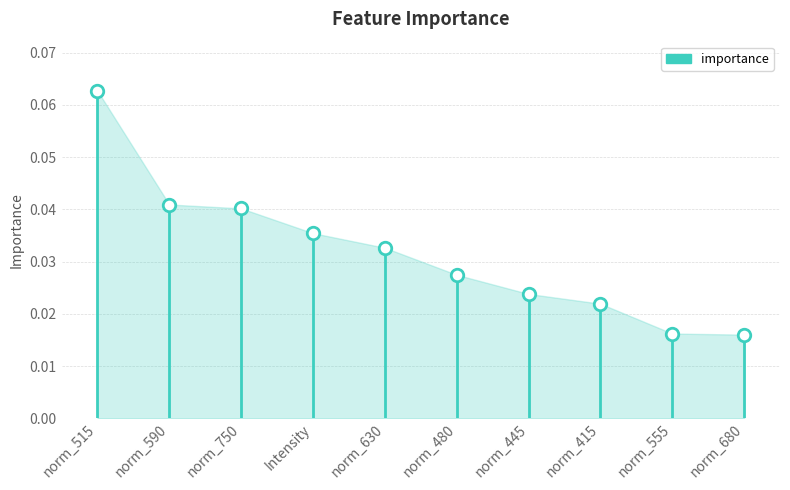

Count the values in the range 0 to 1.

10